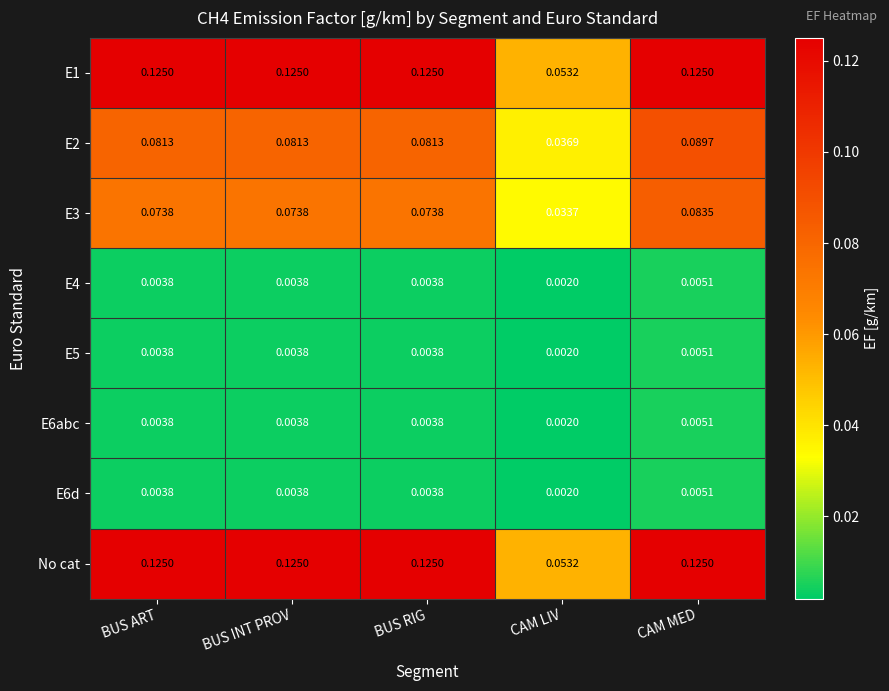

Is the value of E3 at BUS INT PROV greater than the value of E2 at CAM MED?

No